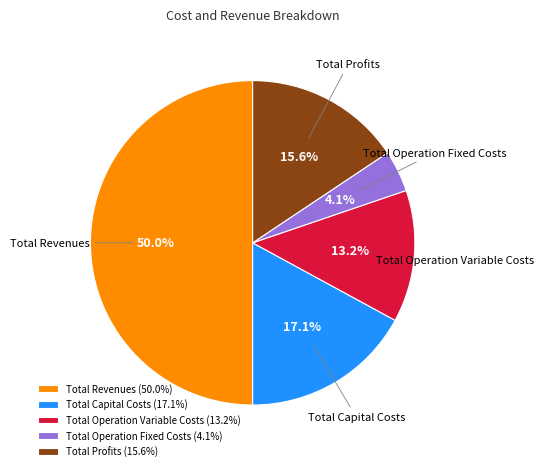

Between Total Operation Variable Costs and Total Revenues, which is larger?

Total Revenues